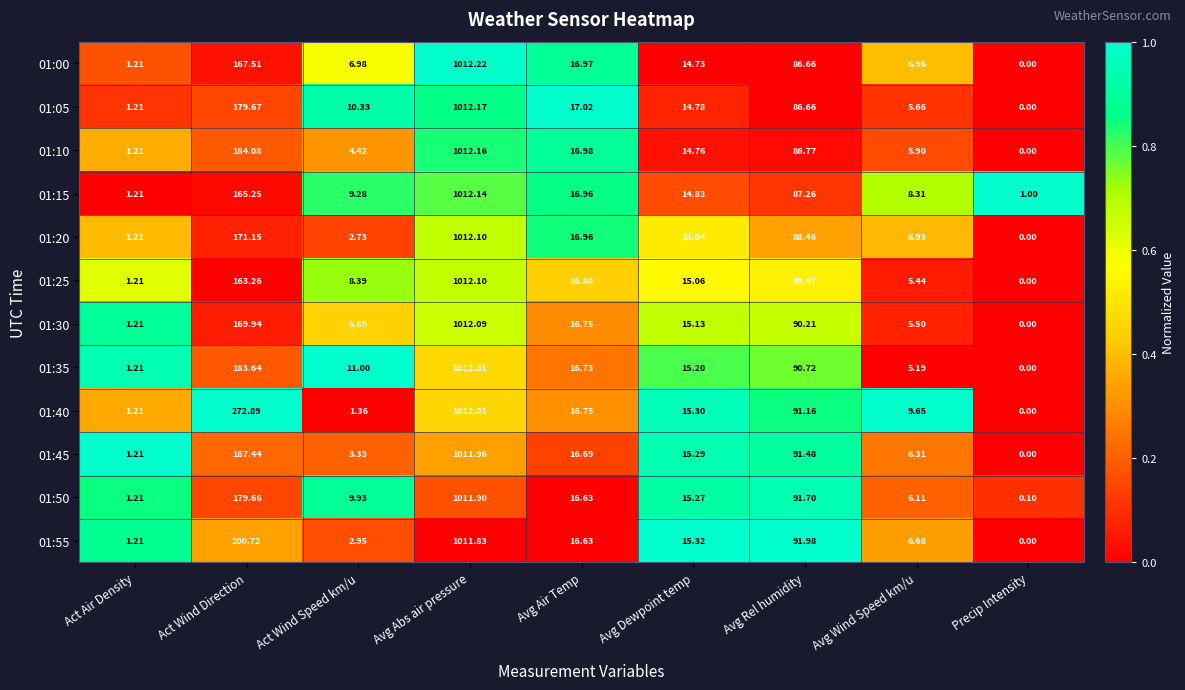

List the labels in order of 01:25 value, smallest first.

Precip Intensity, Act Air Density, Avg Wind Speed km/u, Act Wind Speed km/u, Avg Dewpoint temp, Avg Air Temp, Avg Rel humidity, Act Wind Direction, Avg Abs air pressure